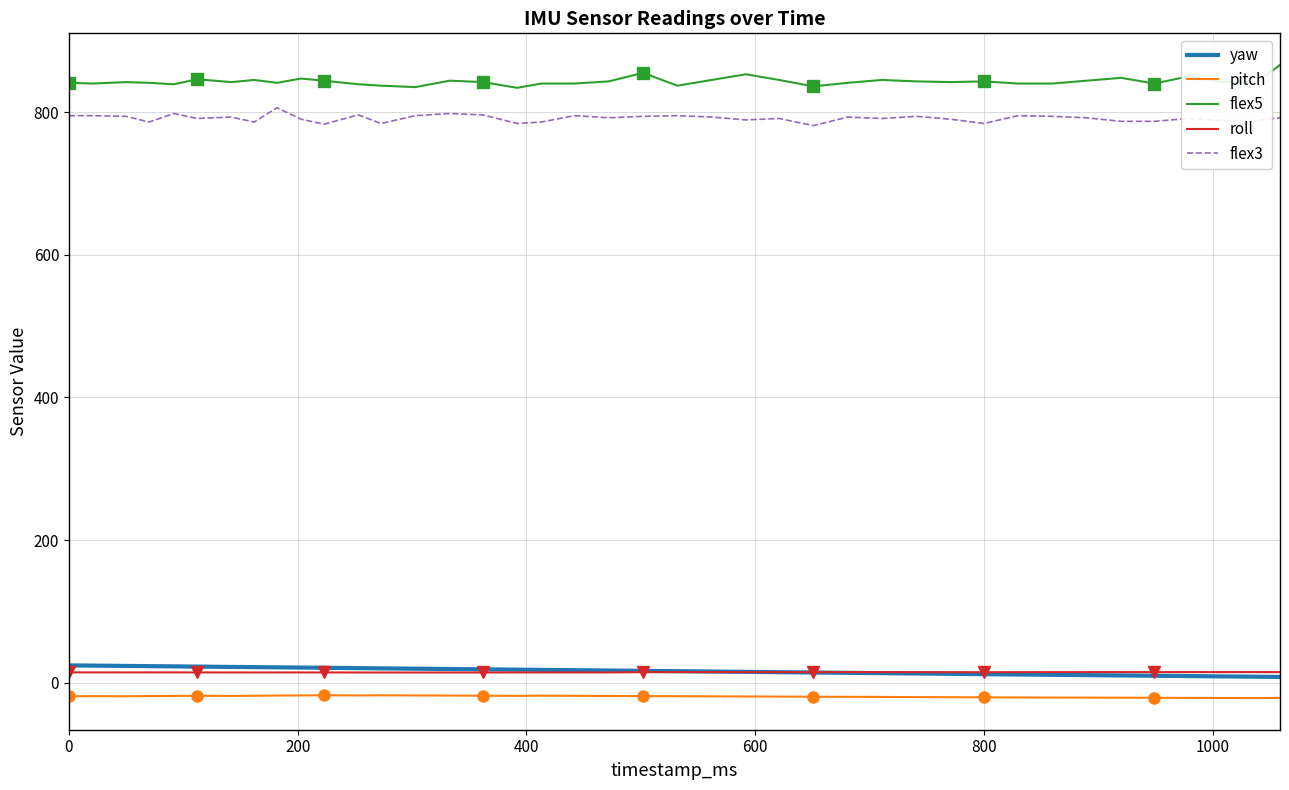

True or false: flex5 and flex3 cross at least once.

False